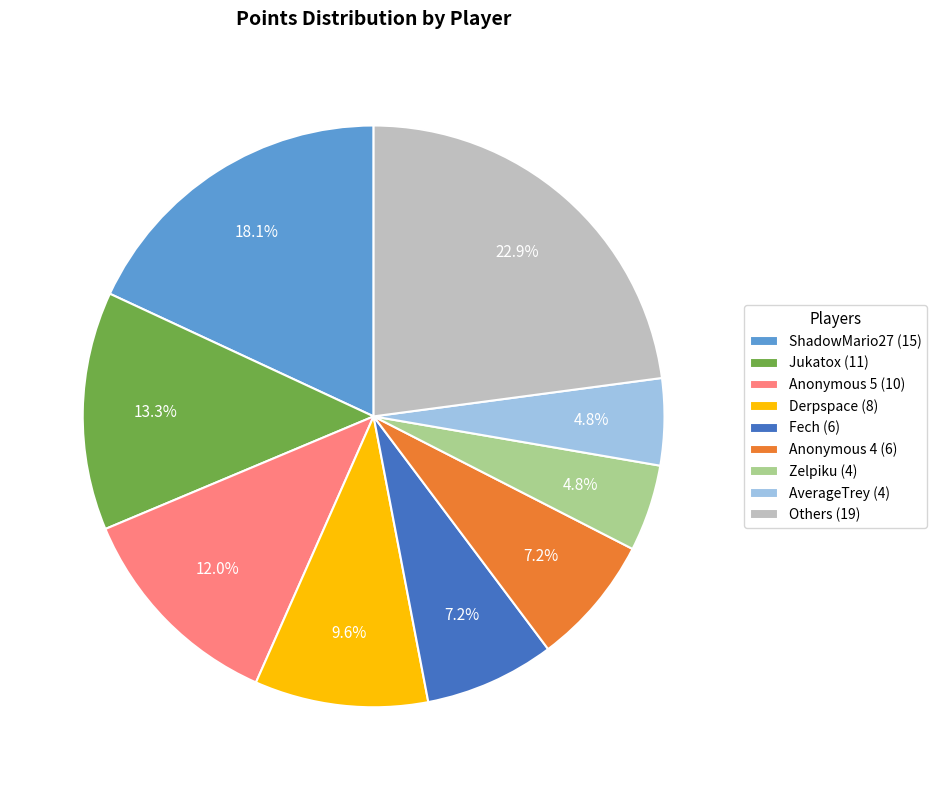

How much of the chart is everything except Derpspace (8)?

90.4%